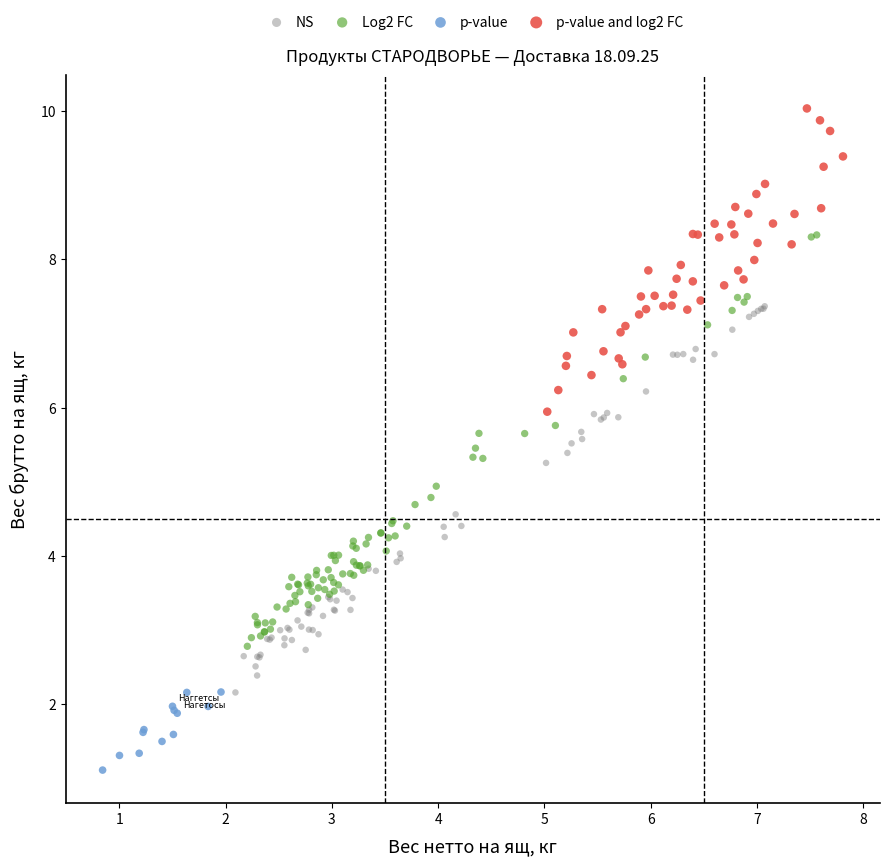

Which series contains the lowest Y value?

p-value